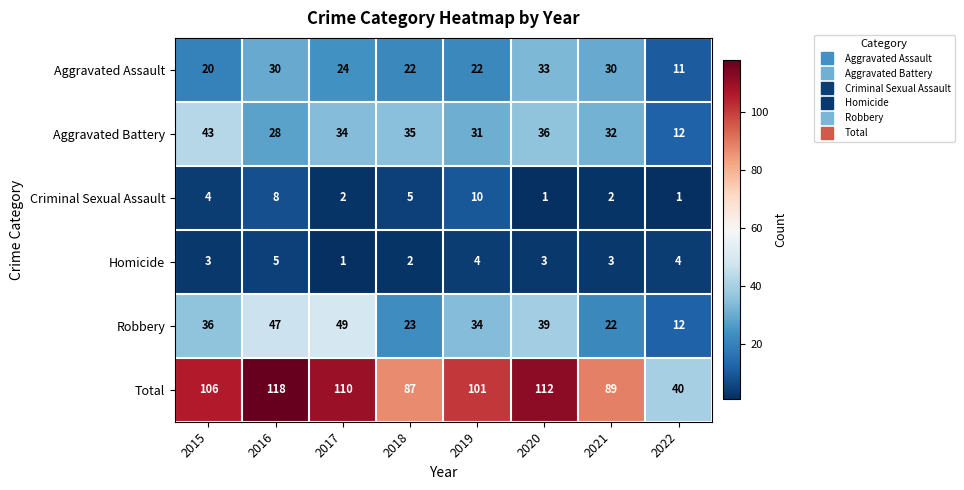

What is the sum of the Aggravated Assault values at 2018 and 2015?

42